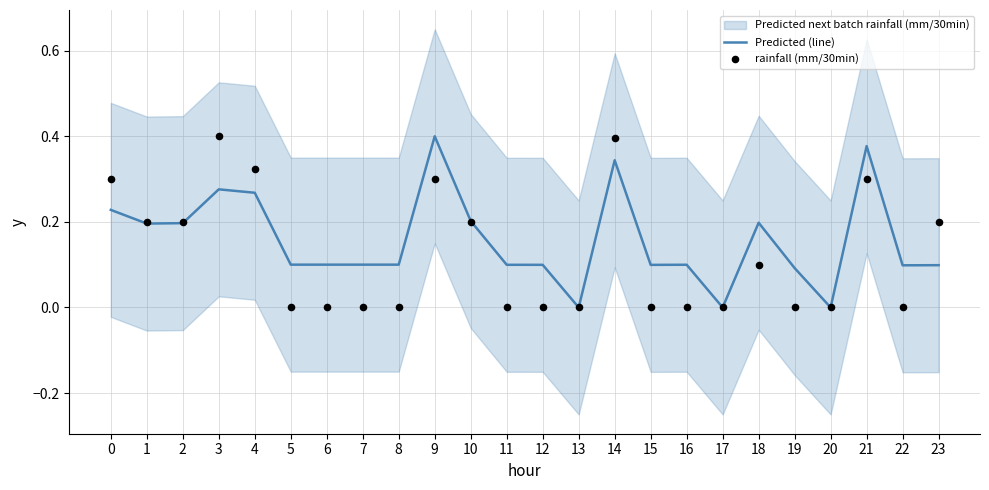

Is the value of rainfall (mm/30min) at 2 greater than the value of Predicted (line) at 13?

Yes